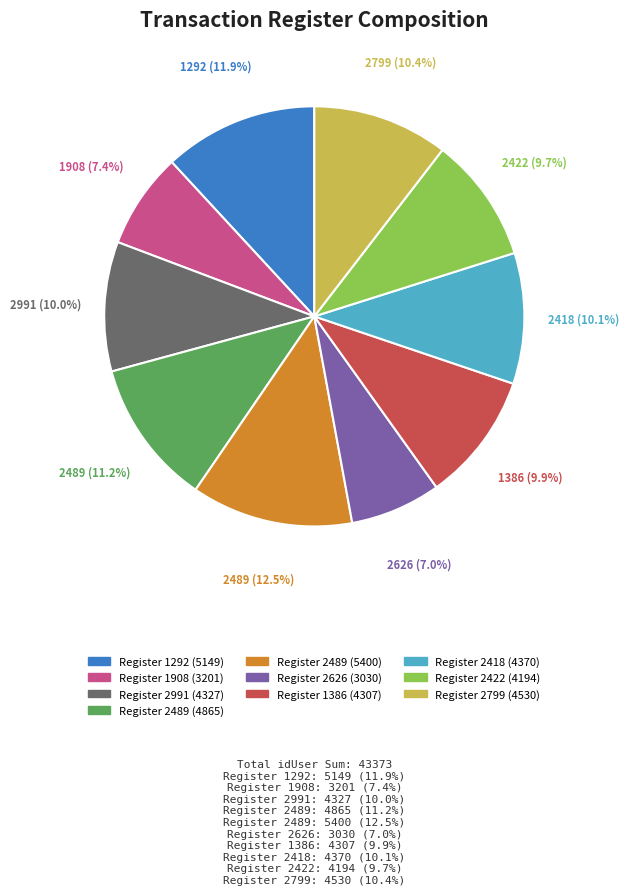

Is there any slice that represents more than half of the pie?

No